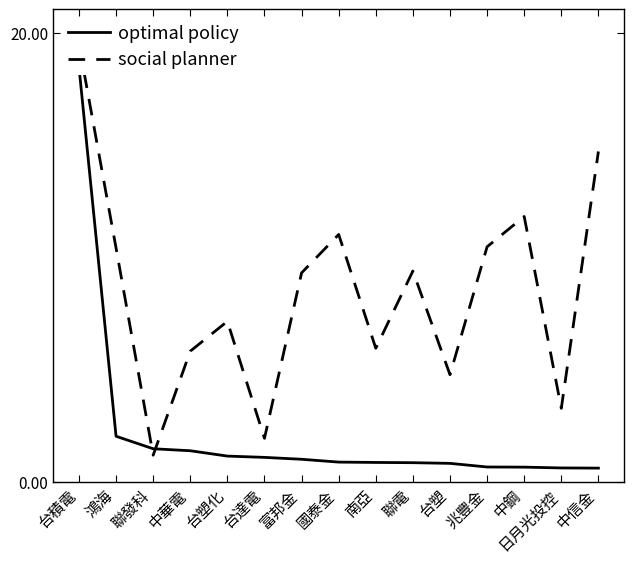

True or false: social planner has a value of 12.7 at 富邦金.

False